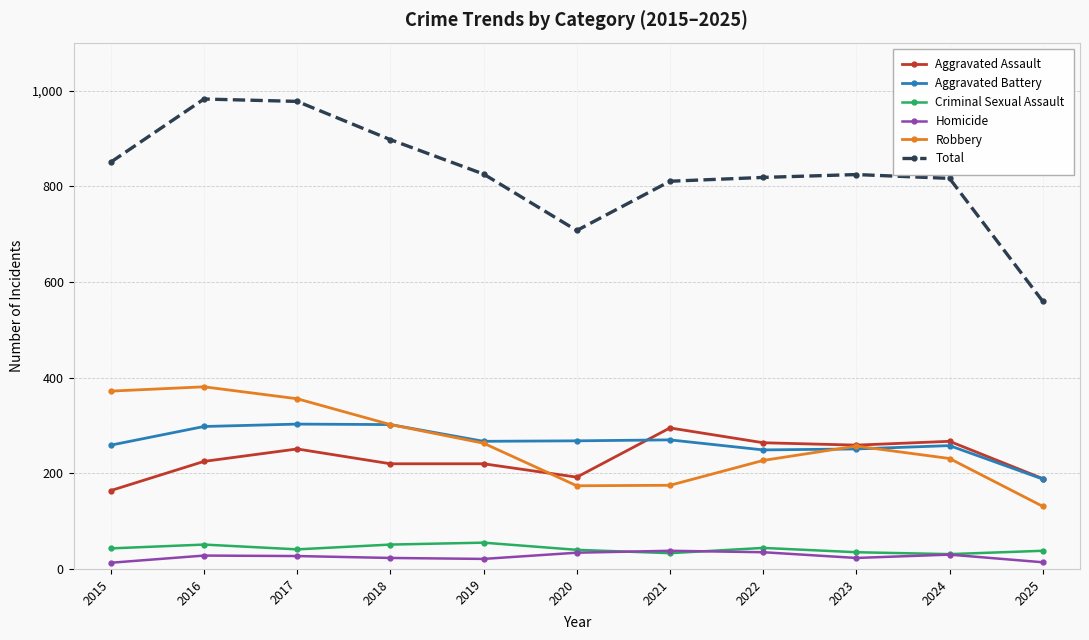

The Aggravated Assault series shows 98 at 2024. True or false?

False